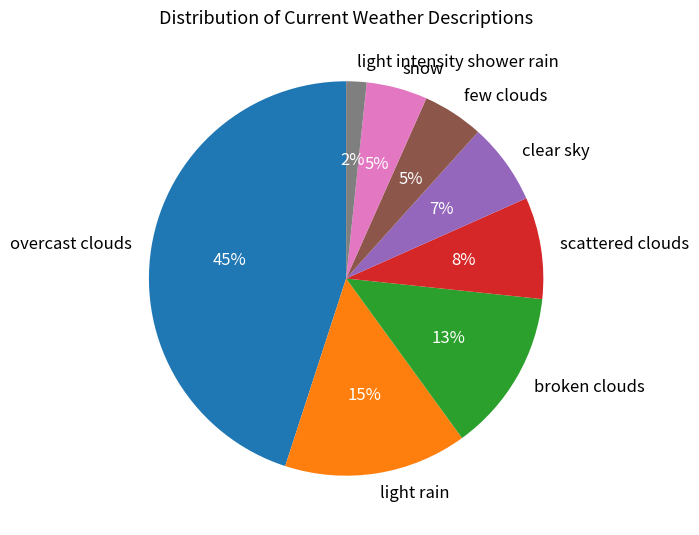

Is there any slice that represents more than half of the pie?

No